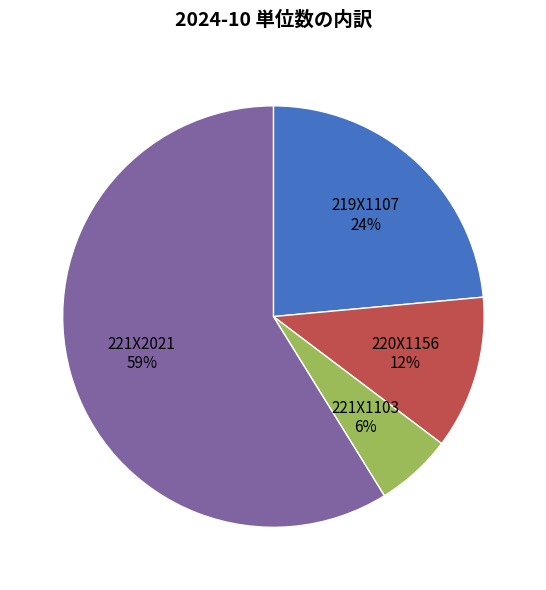

To the nearest percent, what portion does 219X1107 represent?

24%